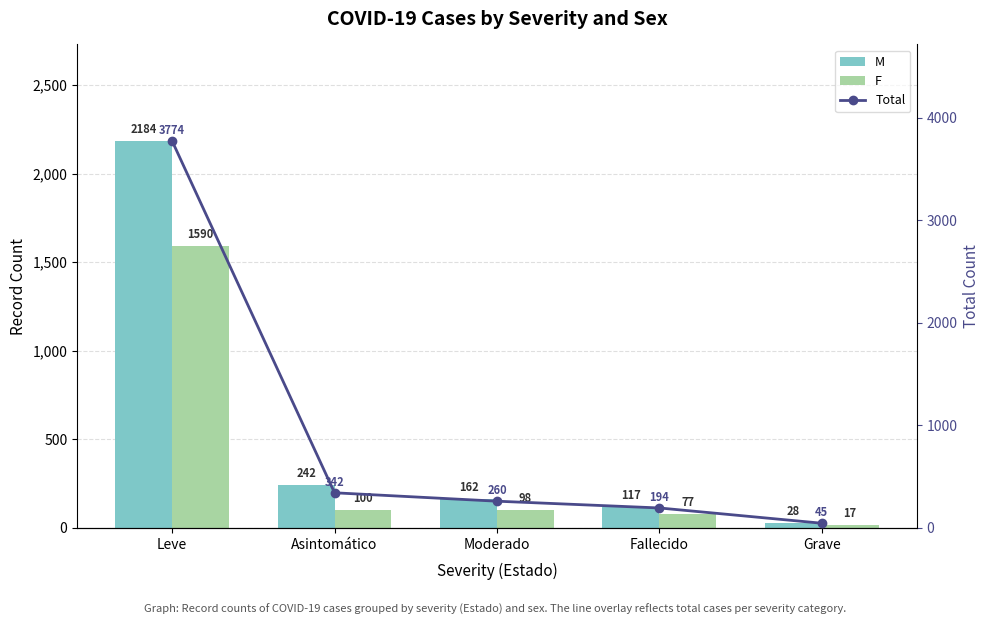

What is the difference between the maximum and minimum values in the M series?

2156